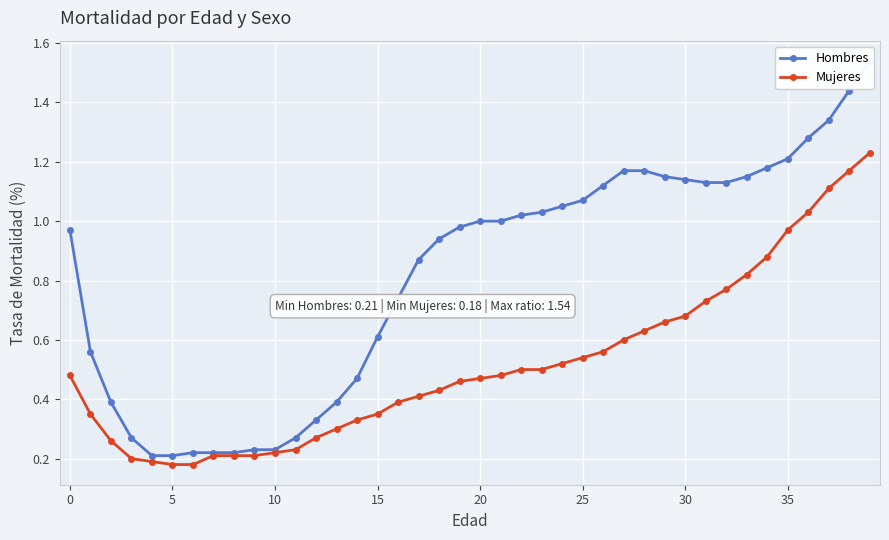

Which has a higher value, 35 or 0?

35